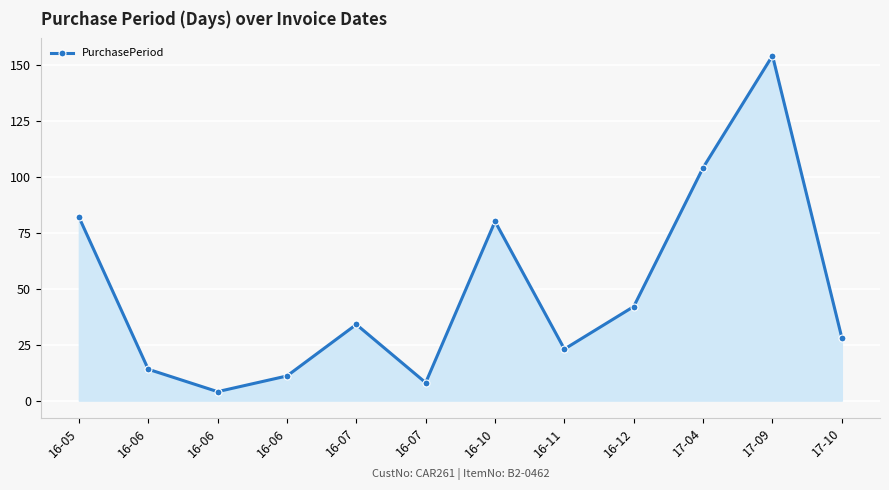

What is the label of the 7th point from the left?

16-10